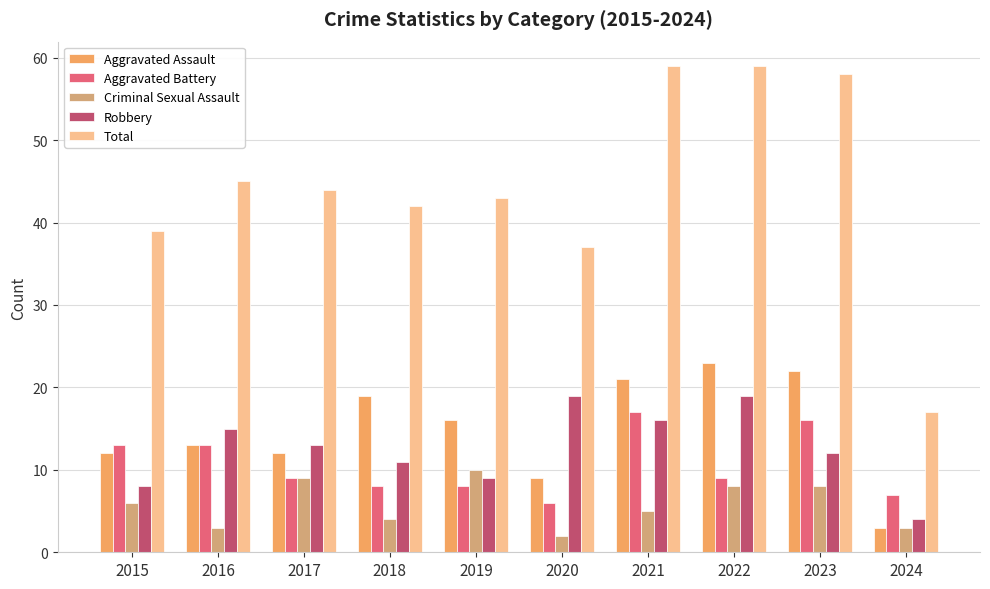

What is the average value of the Aggravated Battery series?

11